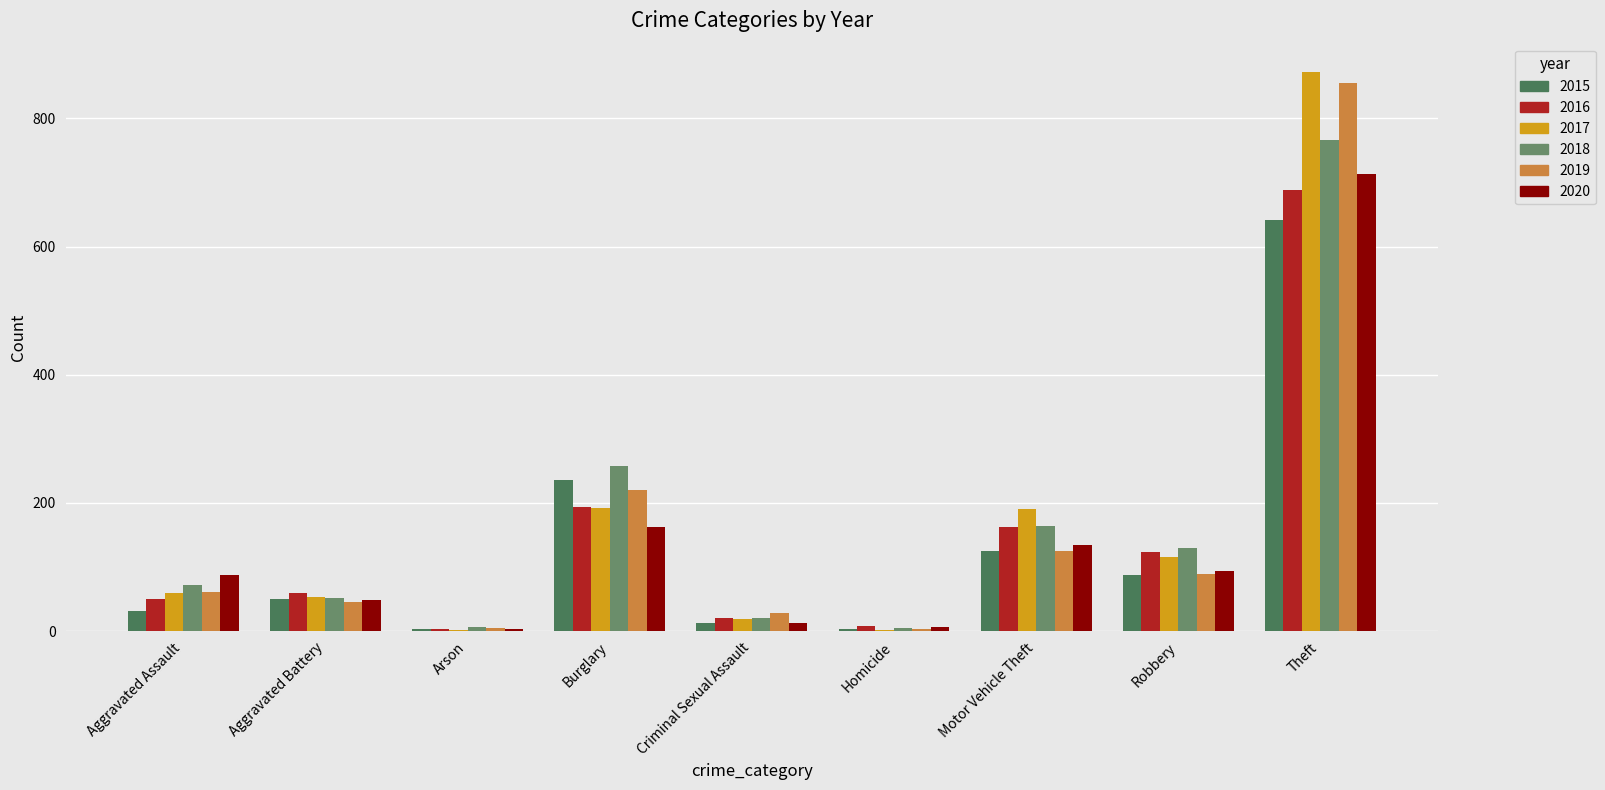

How many data points does each series have?

9